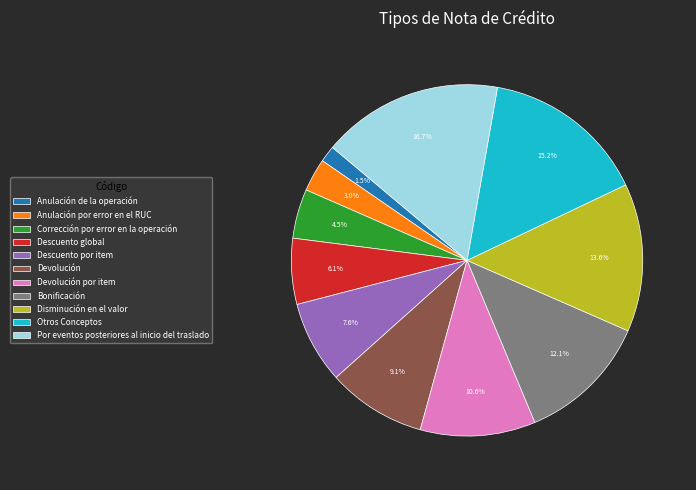

Which slice is the smallest?

Anulación de la operación